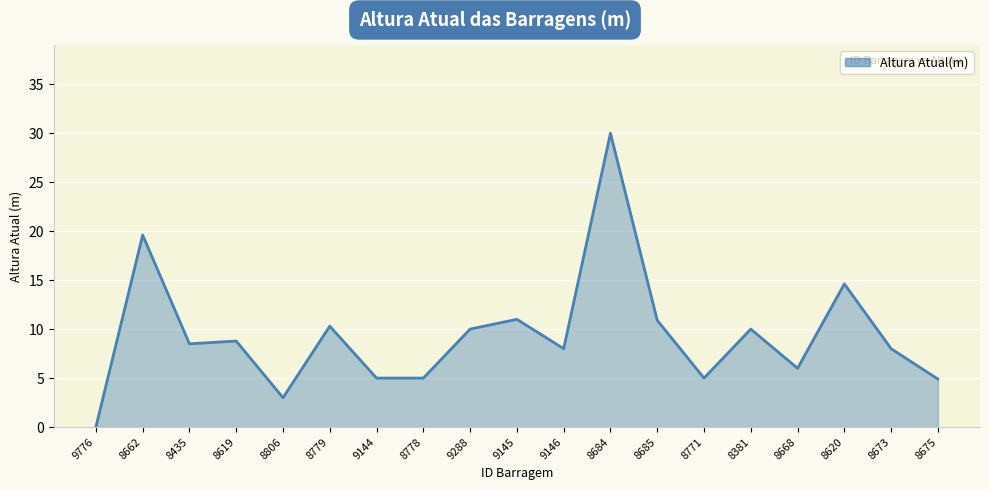

Which has a higher value, 8662 or 9144?

8662